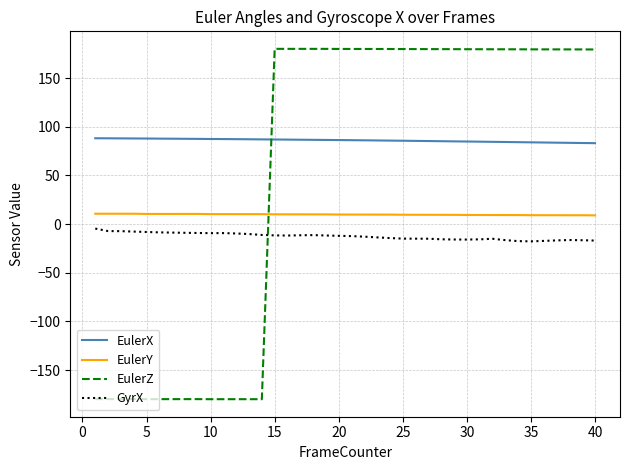

What is the difference between the second highest and minimum values in the EulerX series?

5.0